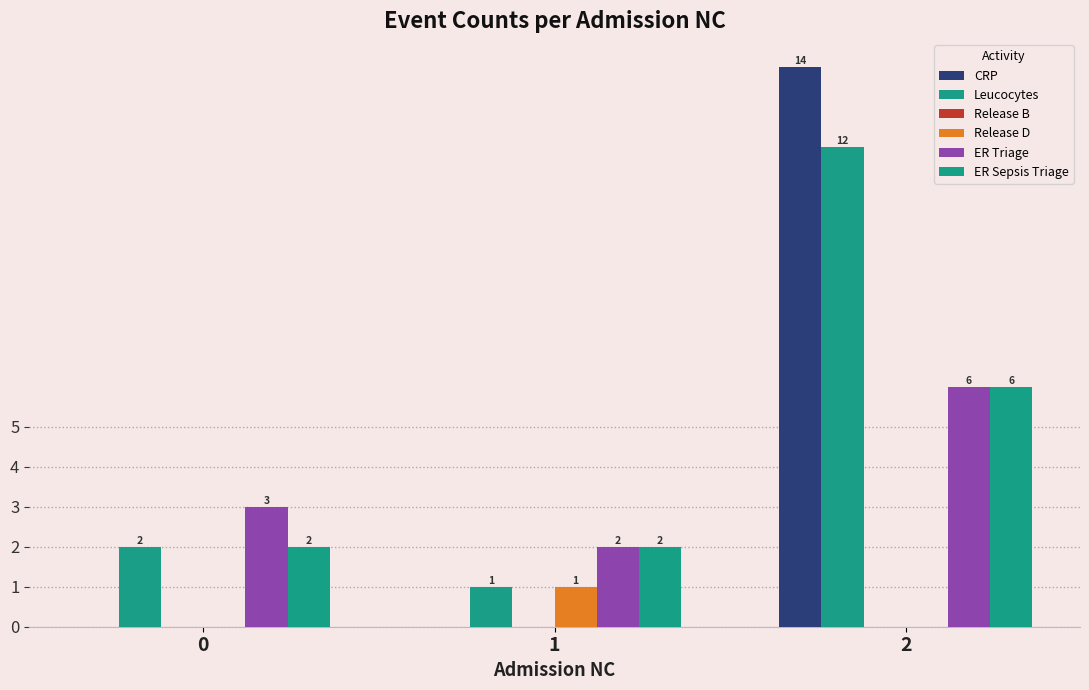

Reading left to right, transcribe all the data shown in this chart.

CRP: 0=0	1=0	2=14
Leucocytes: 0=2	1=1	2=12
Release B: 0=0	1=0	2=0
Release D: 0=0	1=1	2=0
ER Triage: 0=3	1=2	2=6
ER Sepsis Triage: 0=2	1=2	2=6